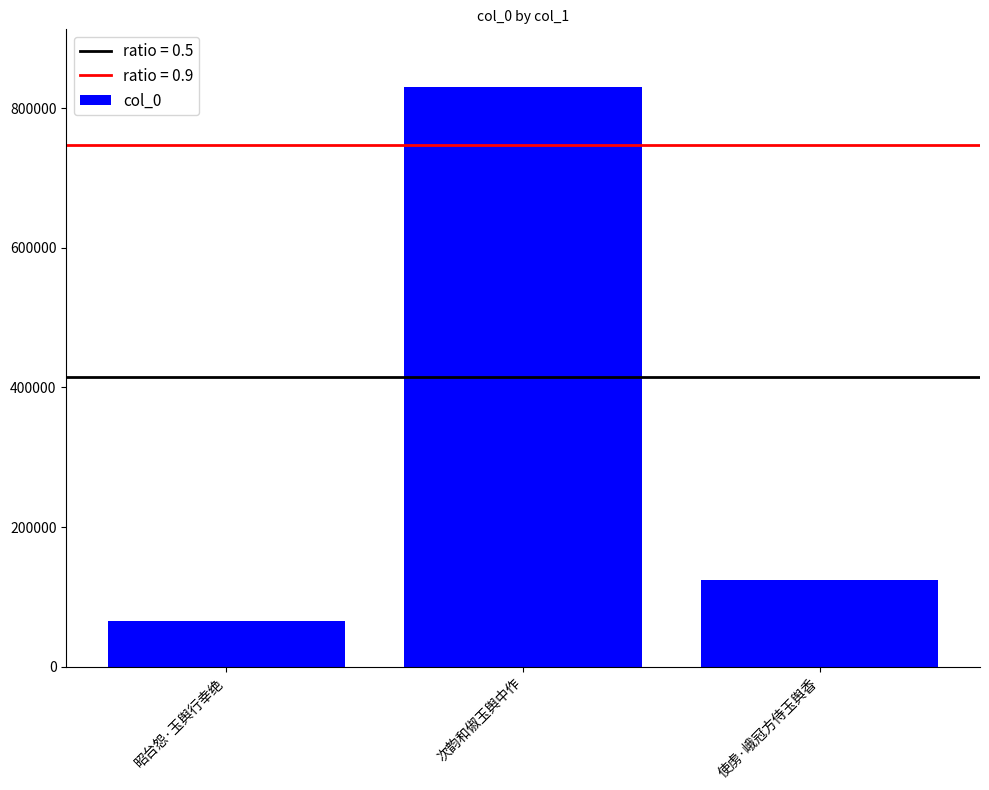

What is the change in value from 次韵和俶玉舆中作 to 使虏·峨冠方侍玉舆香?

-706764